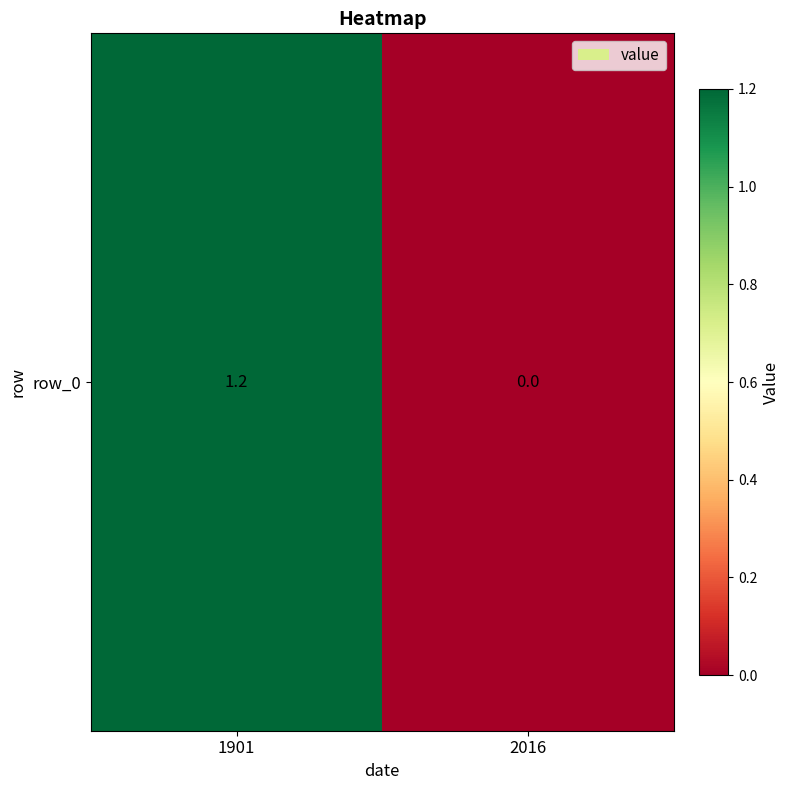

How many positive values are there?

1